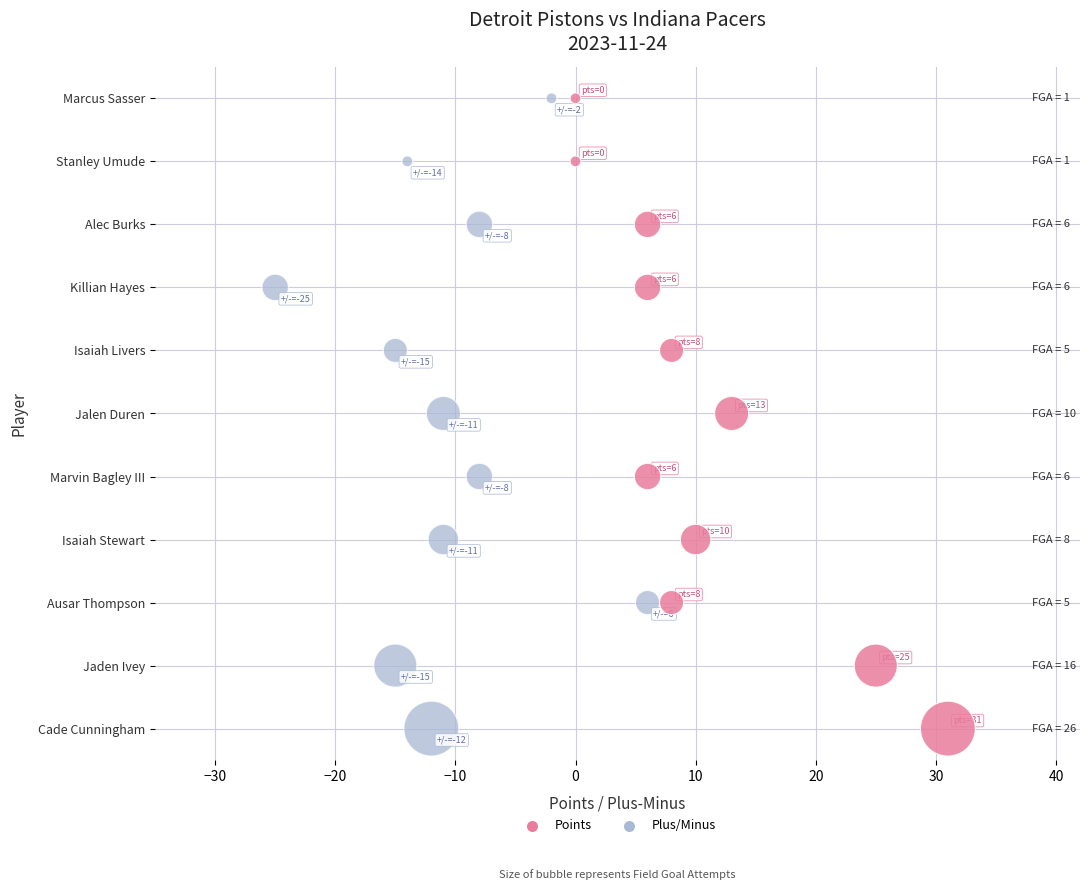

What are all the series names shown in the legend?

Points, Plus/Minus